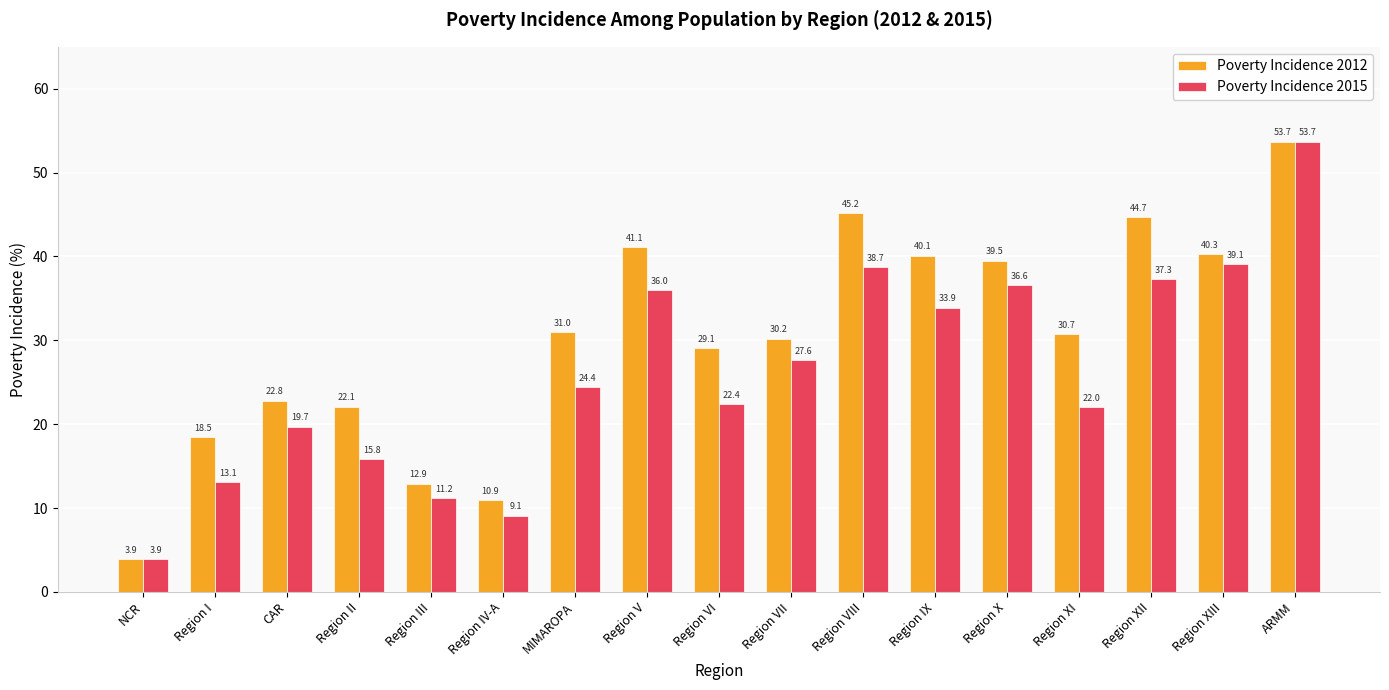

What are all the series names shown in the legend?

Poverty Incidence 2012, Poverty Incidence 2015